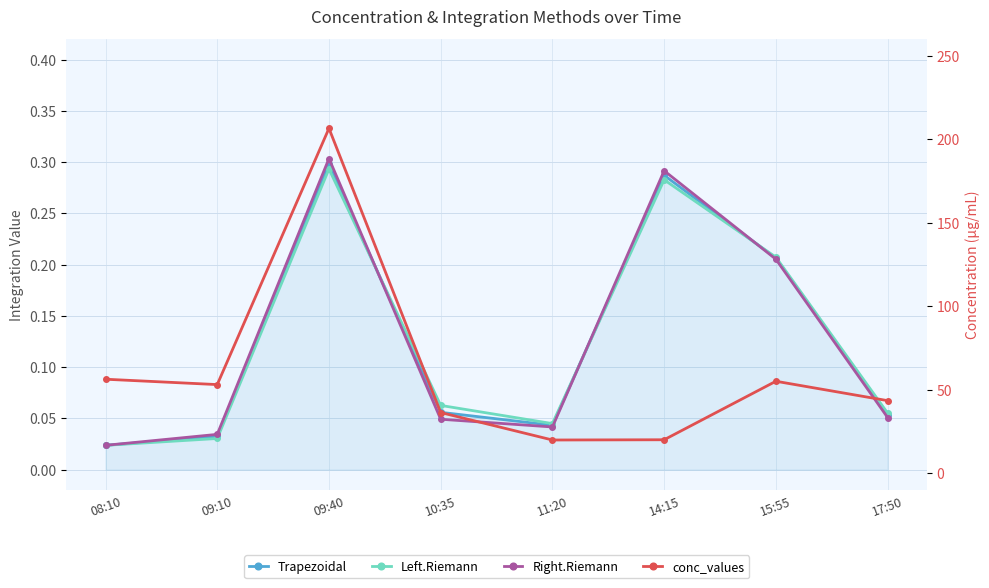

How many interior local valleys does the Right.Riemann series have?

1